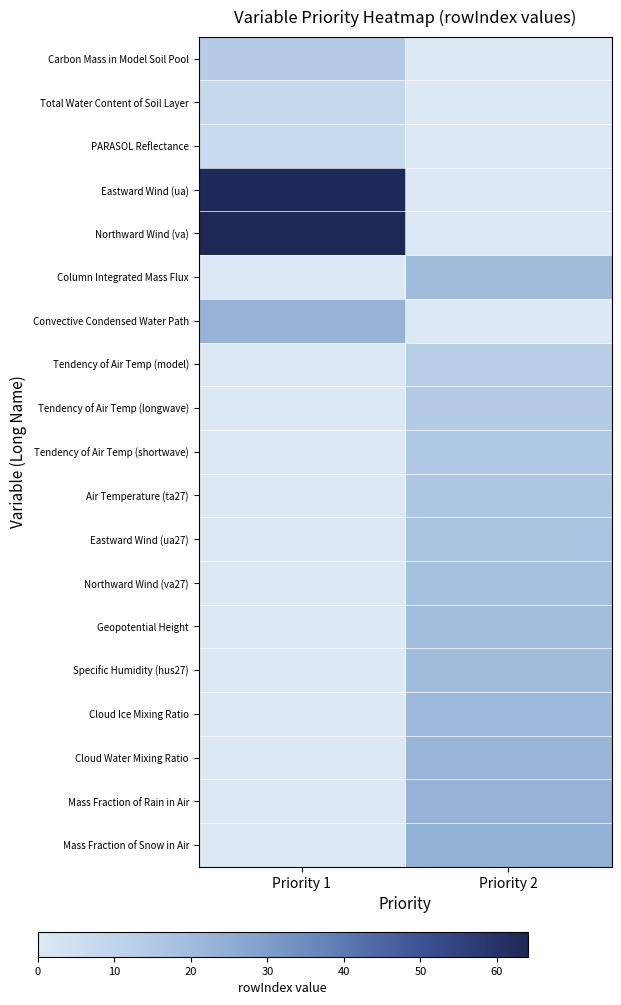

At which category is the sum across all series the highest?

Priority 2